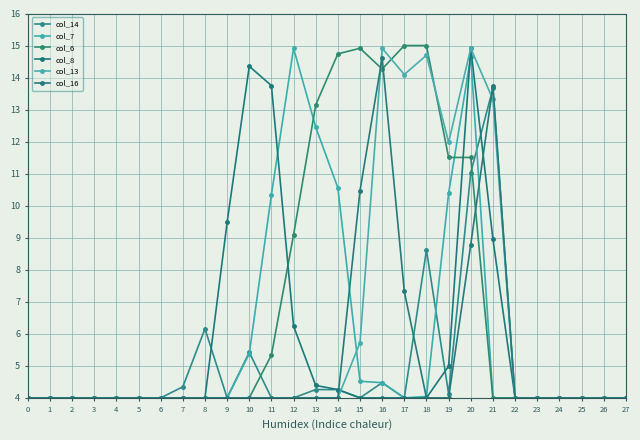

Is this an area chart (filled region under the line)?

No